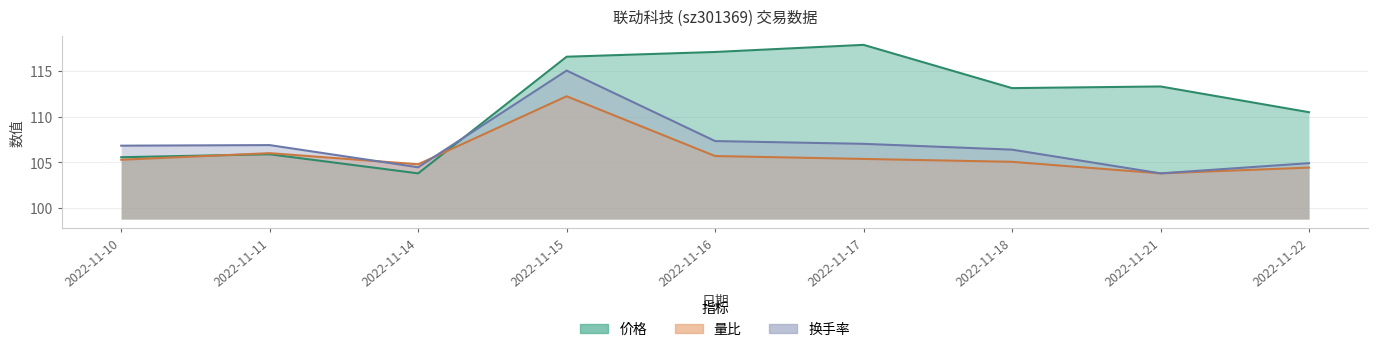

Rank the categories by 换手率 value from lowest to highest.

2022-11-21, 2022-11-14, 2022-11-22, 2022-11-18, 2022-11-10, 2022-11-11, 2022-11-17, 2022-11-16, 2022-11-15